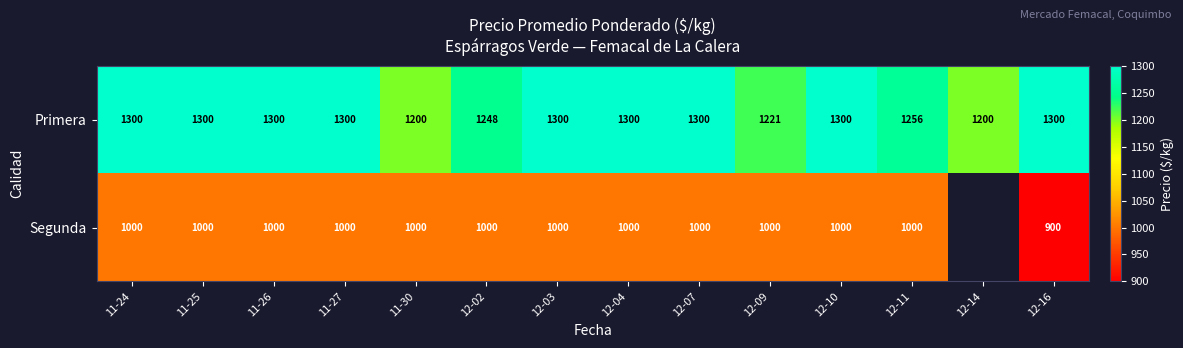

The Segunda series shows 381.3 at 11-25. True or false?

False